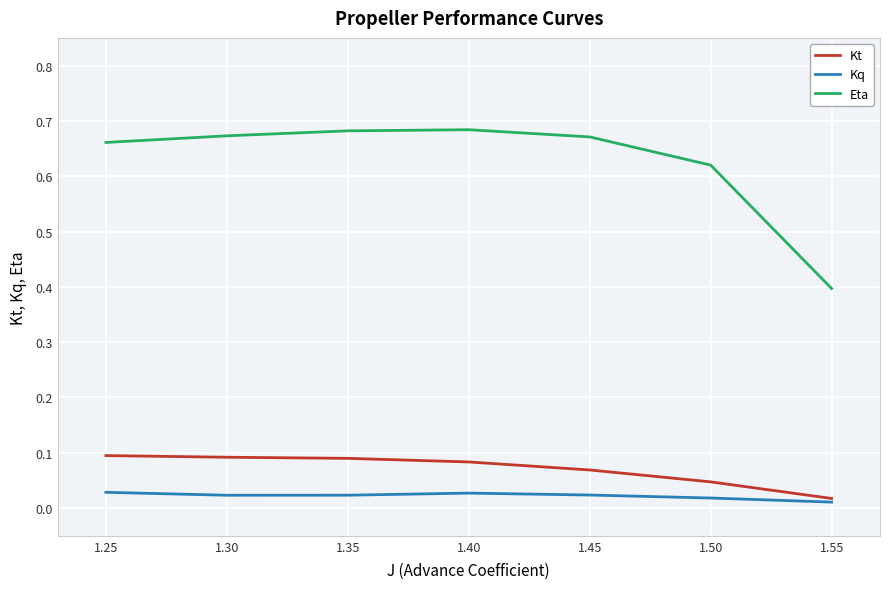

Rank the series at 1.45 from lowest to highest value.

Kq, Kt, Eta